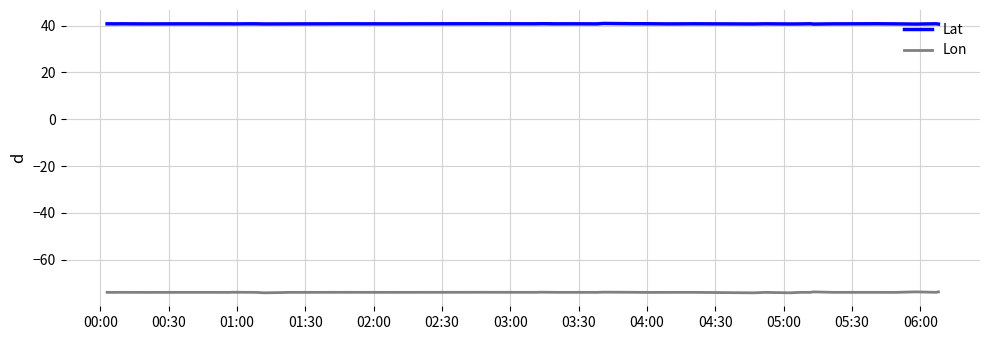

What is the highest value of the Lon series?

-73.8